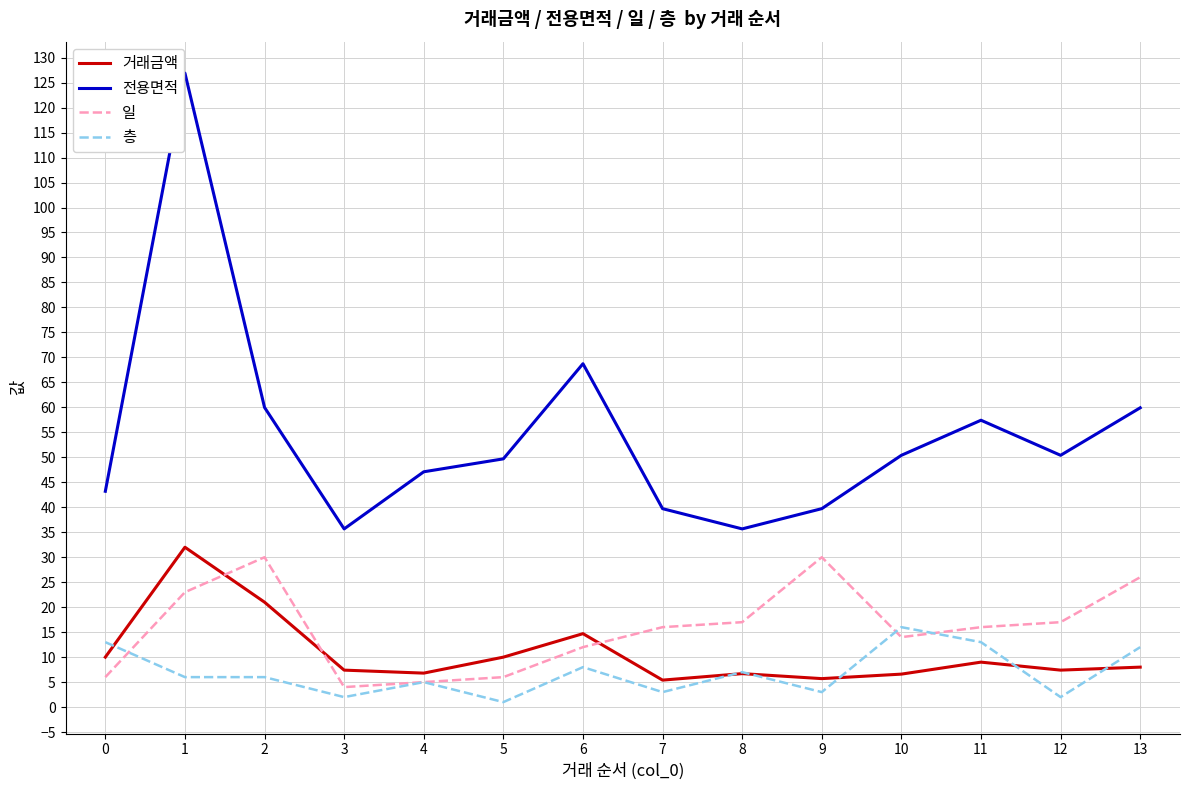

What is the average value of the 거래금액 series?

10.8